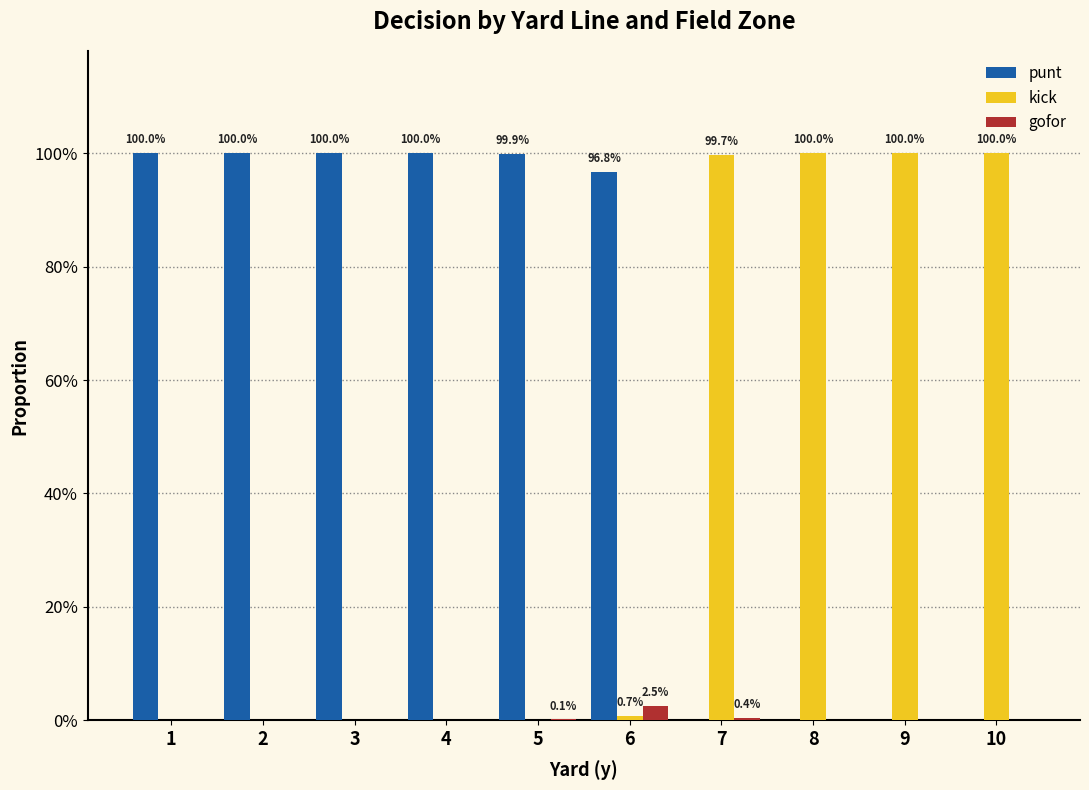

Reading left to right, transcribe all the data shown in this chart.

punt: 1.0	1.0	1.0	1.0	1.0	1.0	0.0	0.0	0.0	0.0
kick: 0.0	0.0	0.0	0.0	0.0	0.0	1.0	1.0	1.0	1.0
gofor: 0.0	0.0	0.0	0.0	0.0	0.0	0.0	0.0	0.0	0.0